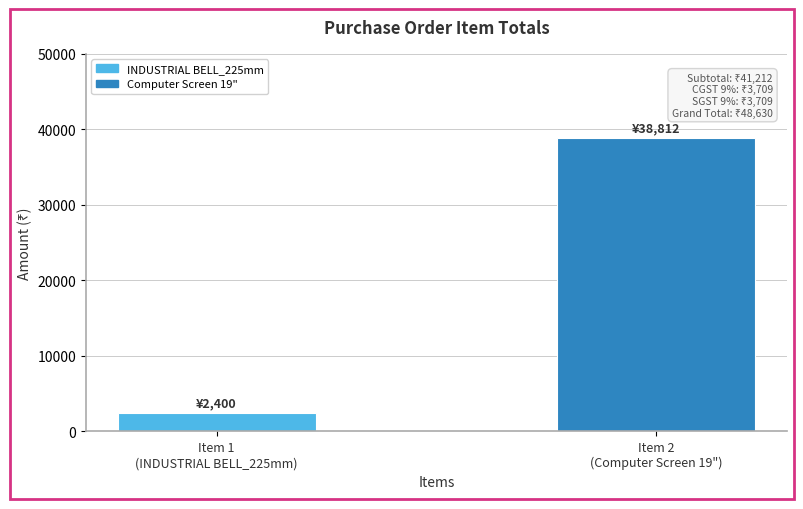

What is the sum of the values at Item 2
(Computer Screen 19") and Item 1
(INDUSTRIAL BELL_225mm)?

41212